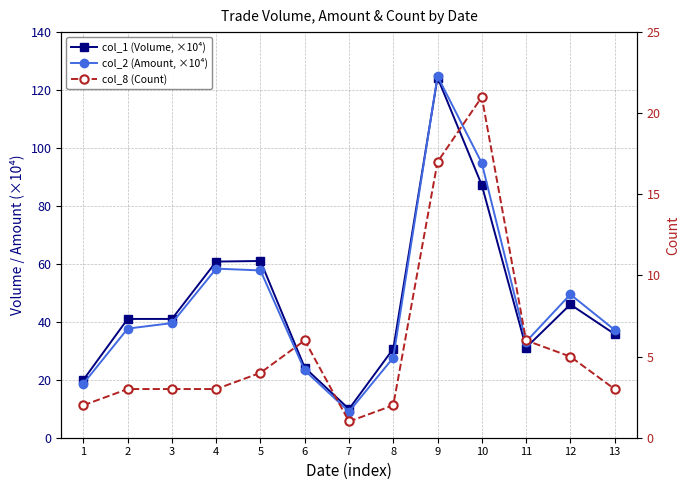

Between 9 and 11, which is larger?

9